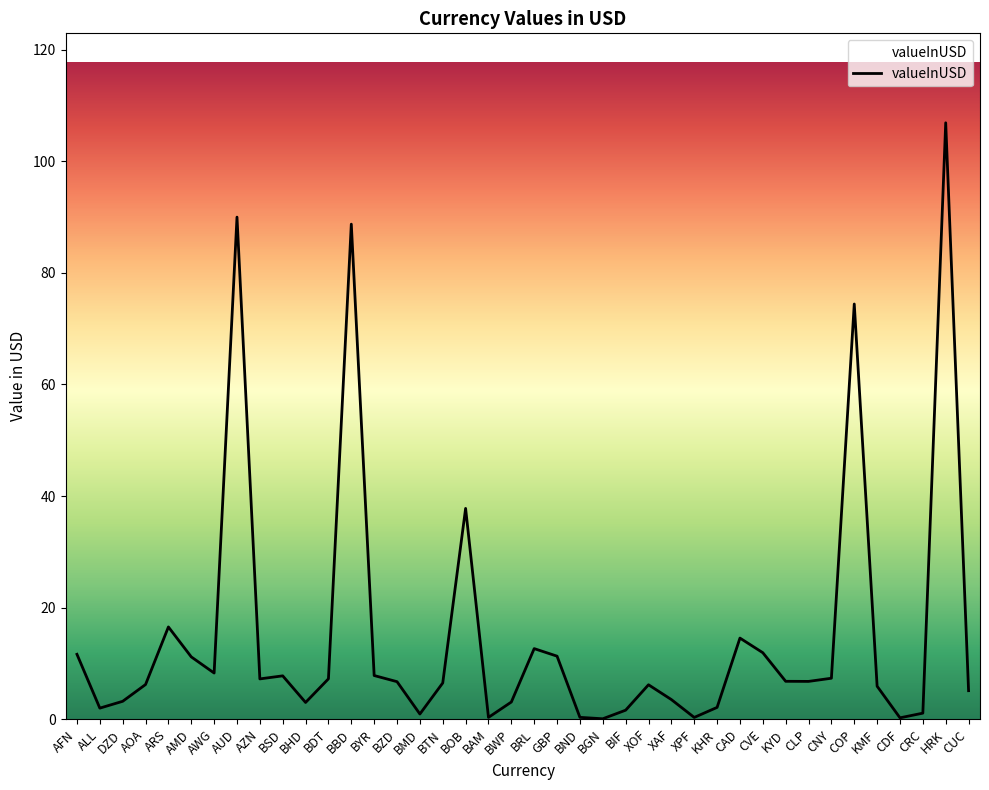

What is the change in value from BDT to XPF?

-6.9